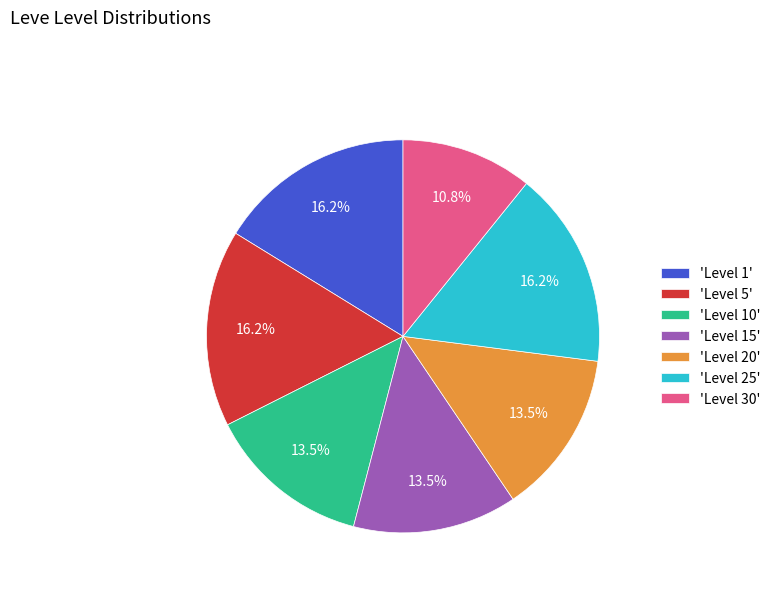

Which slice is the smallest?

'Level 30'